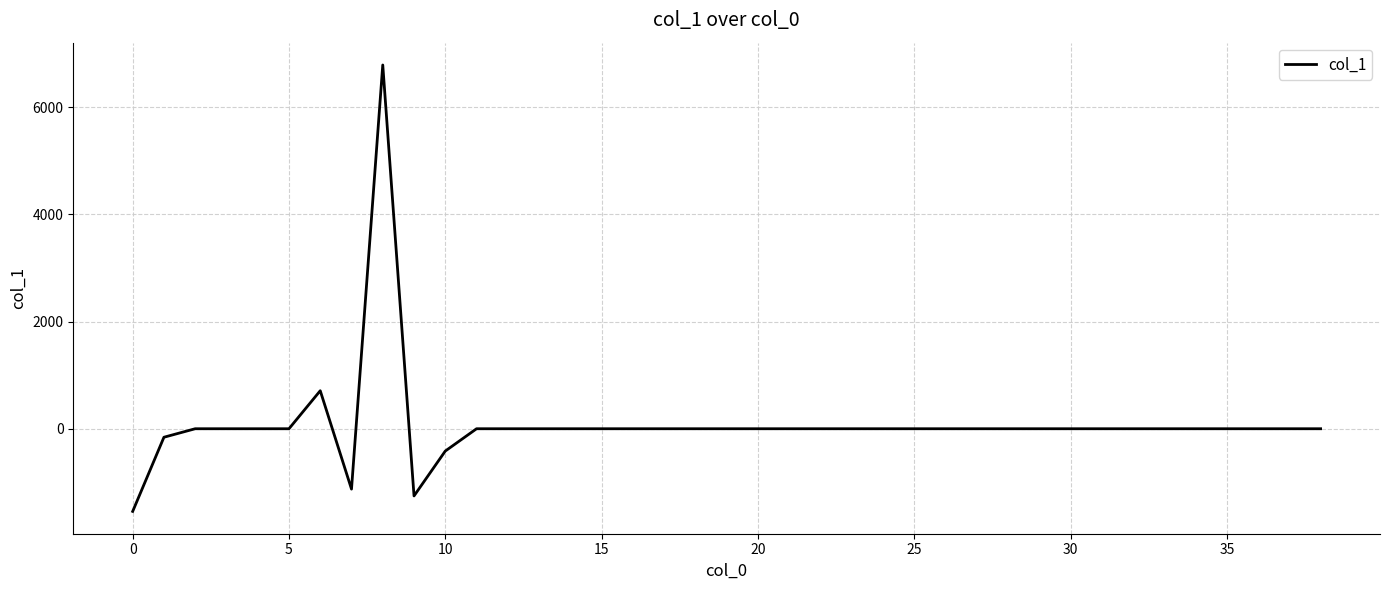

What is the difference between the maximum and minimum values?

8328.3